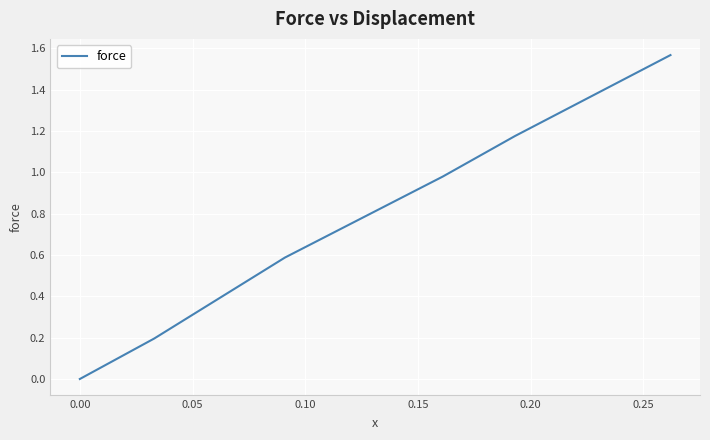

What is the average value?

0.8